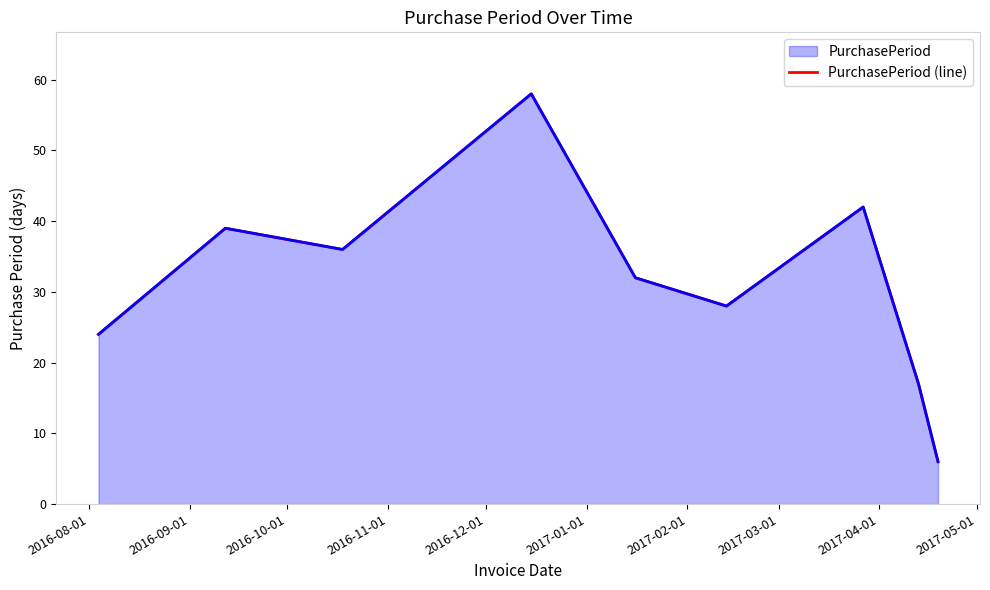

How many interior local peaks (higher than both neighbors) does the data have?

3